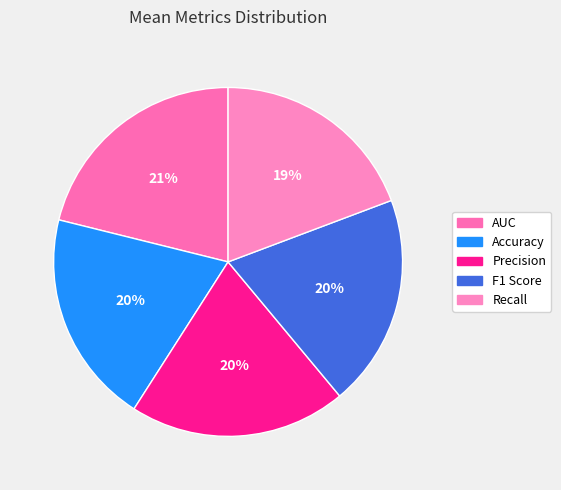

Rank the categories by value from highest to lowest.

AUC, Precision, Accuracy, F1 Score, Recall